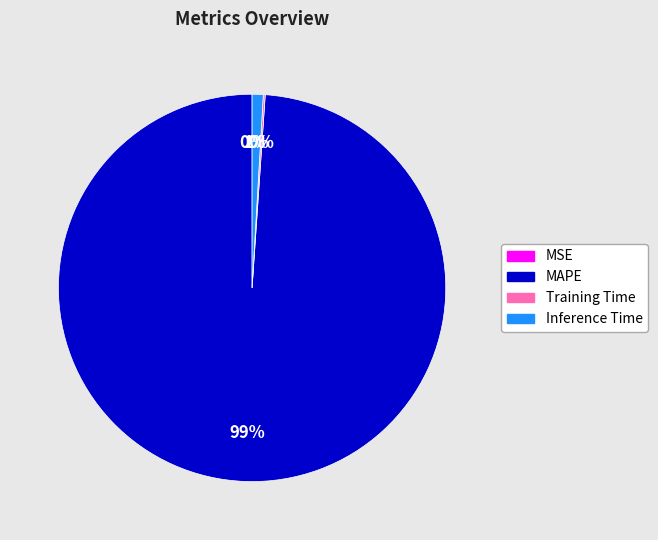

Which category has the biggest portion of the pie?

MAPE